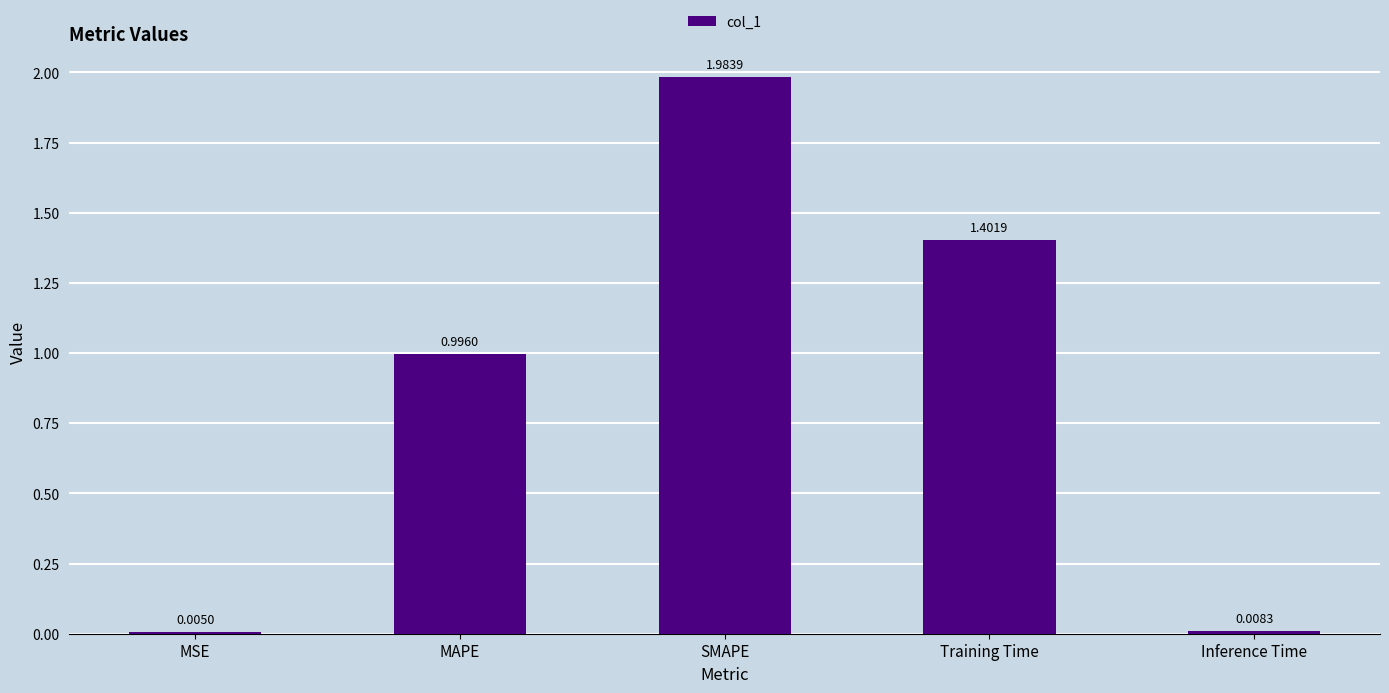

At which label is the value closest to 0?

MSE